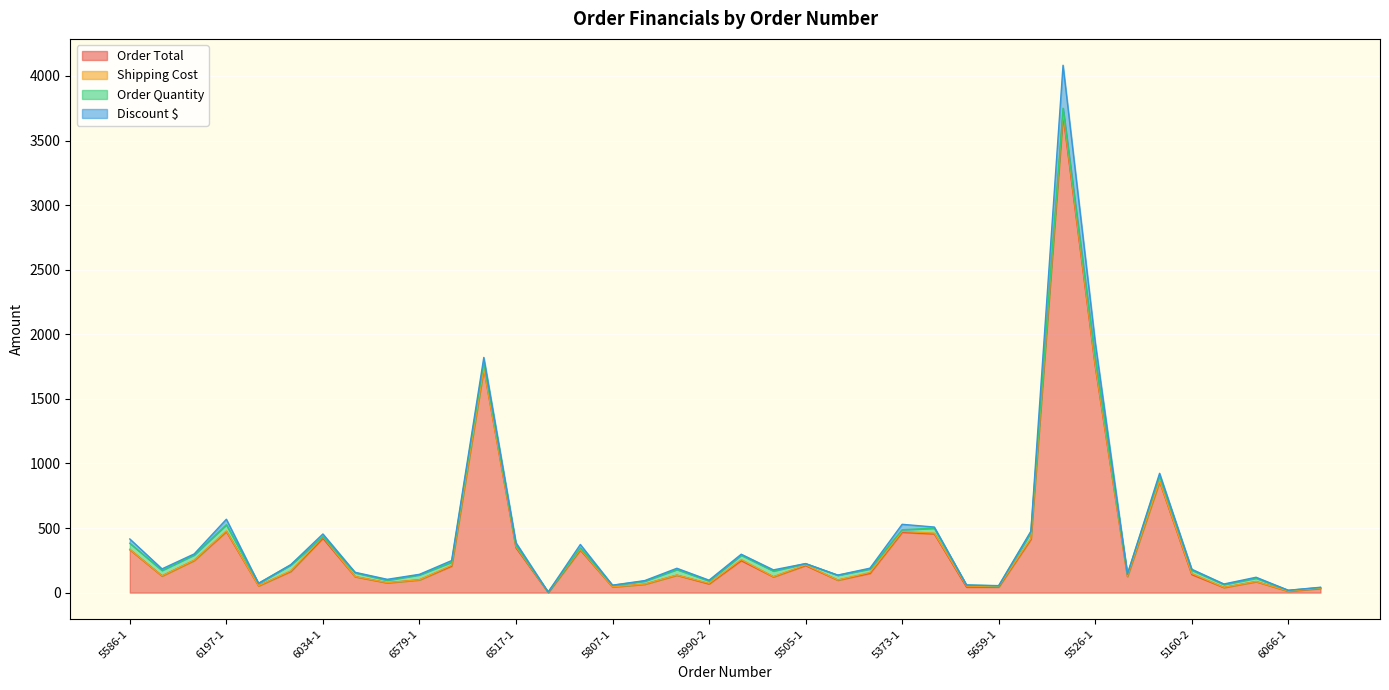

What is the difference between the maximum and minimum values in the Shipping Cost series?

24.0